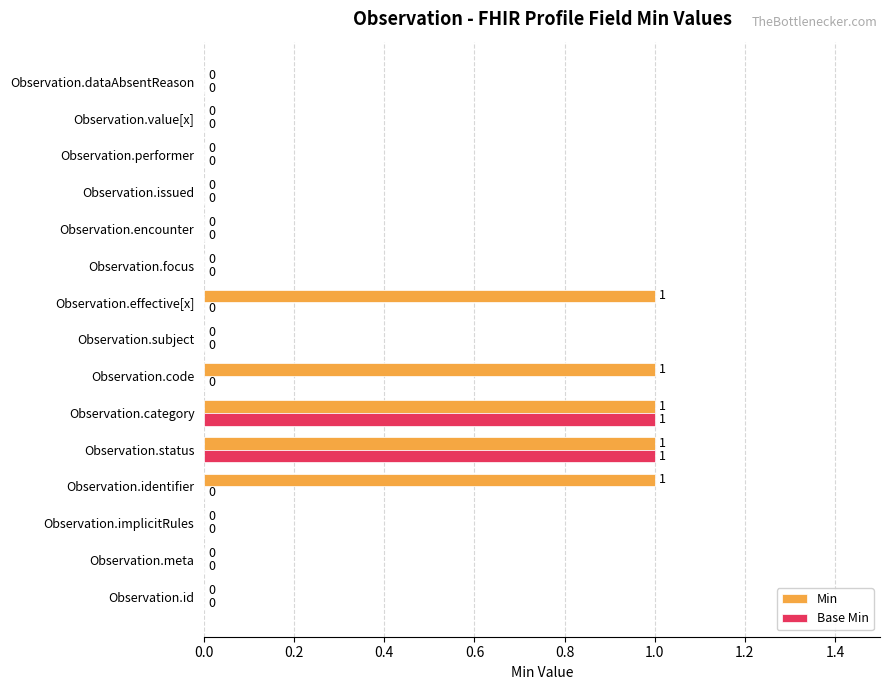

Is the value of Min at Observation.issued greater than the value of Base Min at Observation.status?

No